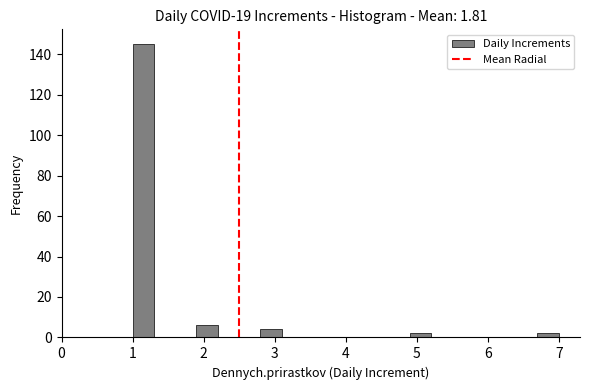

Read against the x-axis, roughly where is the centre of the tallest bar?

1.2